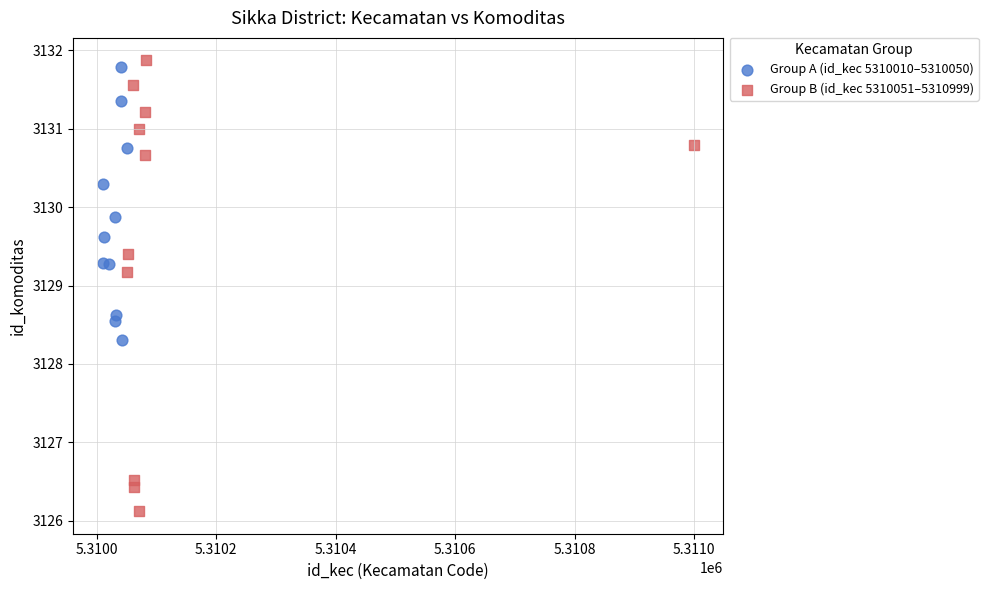

Which series has the widest spread of Y values?

Group B (id_kec 5310051–5310999)